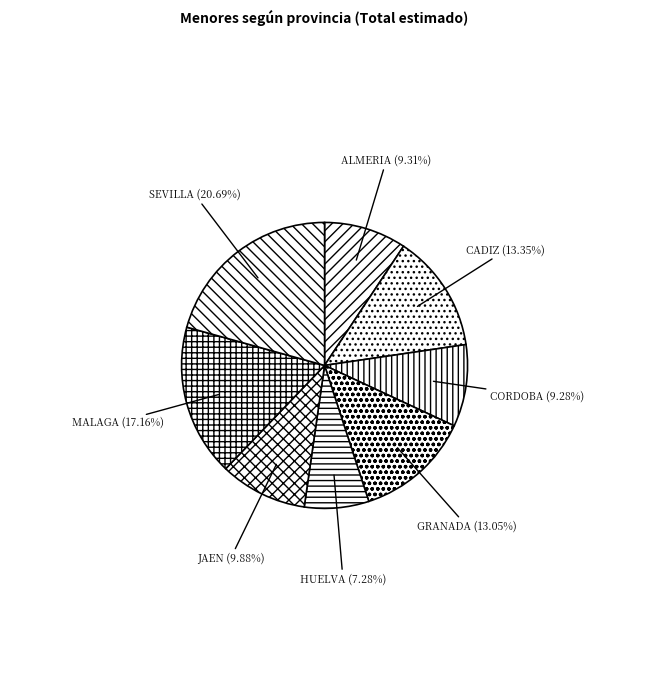

To the nearest percent, what is the difference between the largest and smallest slice percentages?

13%